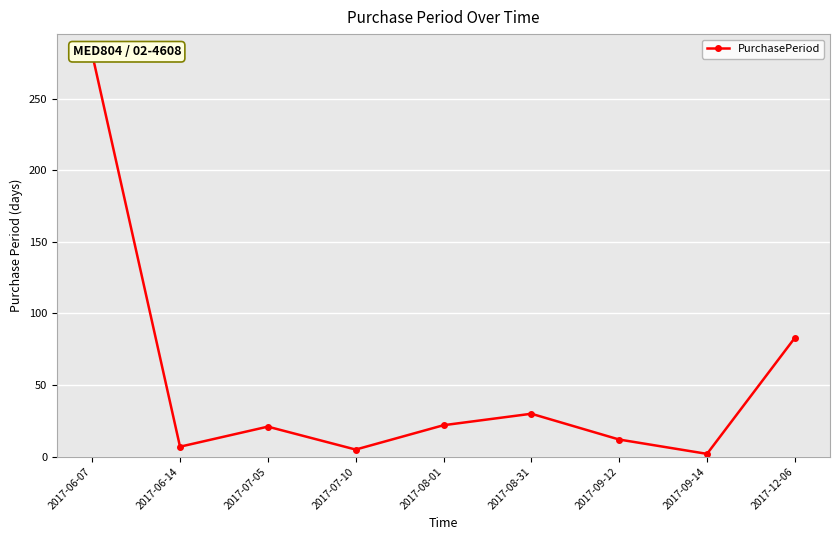

How many lines are shown in the chart?

1